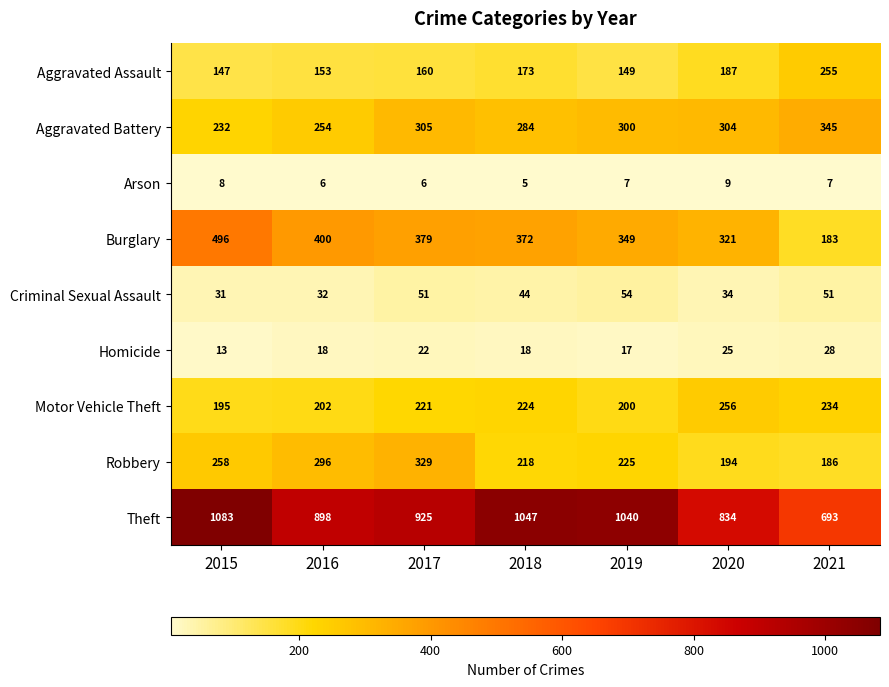

List the series in order of their peak value, lowest first.

Arson, Homicide, Criminal Sexual Assault, Aggravated Assault, Motor Vehicle Theft, Robbery, Aggravated Battery, Burglary, Theft